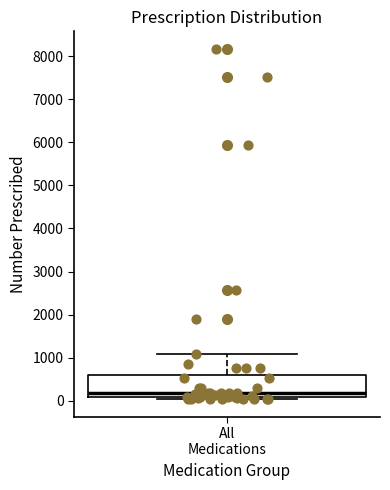

Read this box plot against the y-axis: the position of the median line, the range covered by the box, and the ends of both whiskers. The values are not printed on the chart, so give them approximately, as read against the axis.

median 200, box 100 to 600, whiskers 0 to 1100